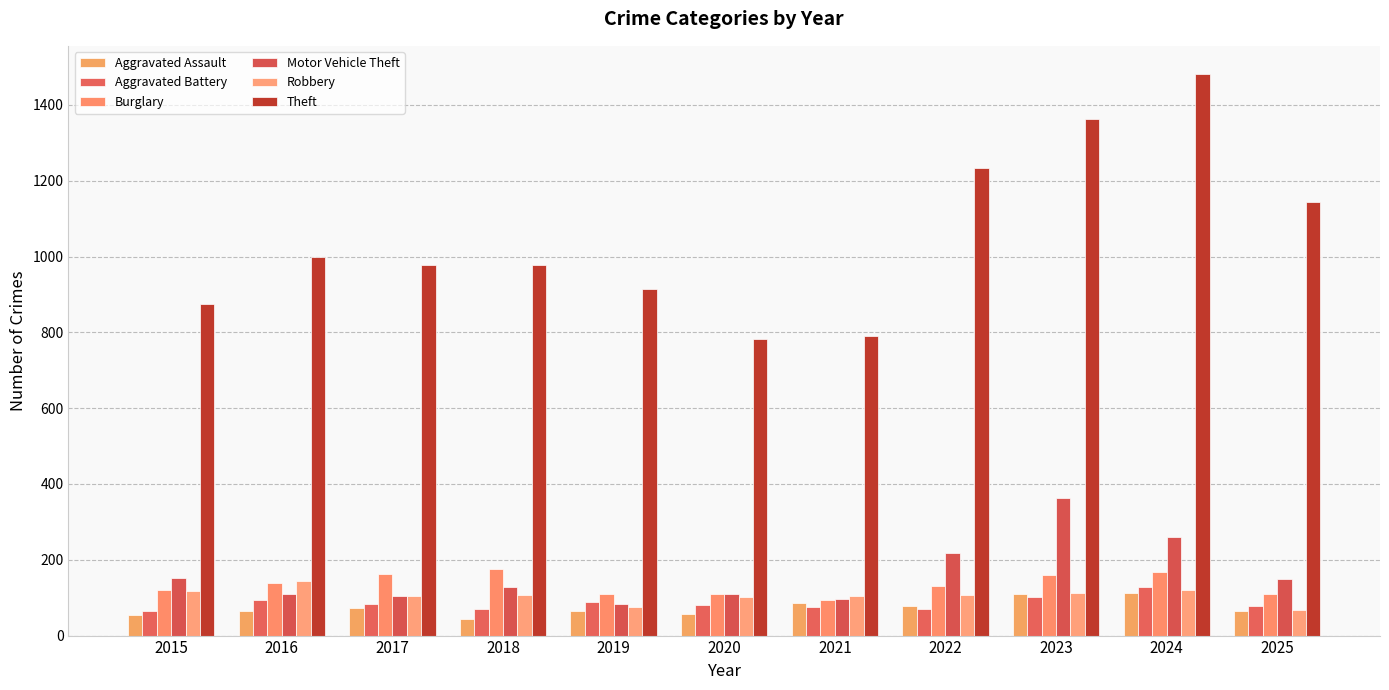

What is the sum of all Burglary values?

1485